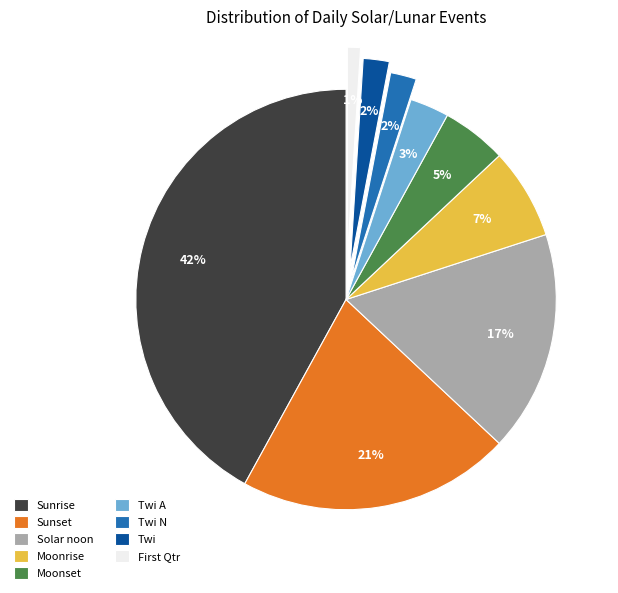

The Moonset slice represents 5% of the pie. True or false?

True